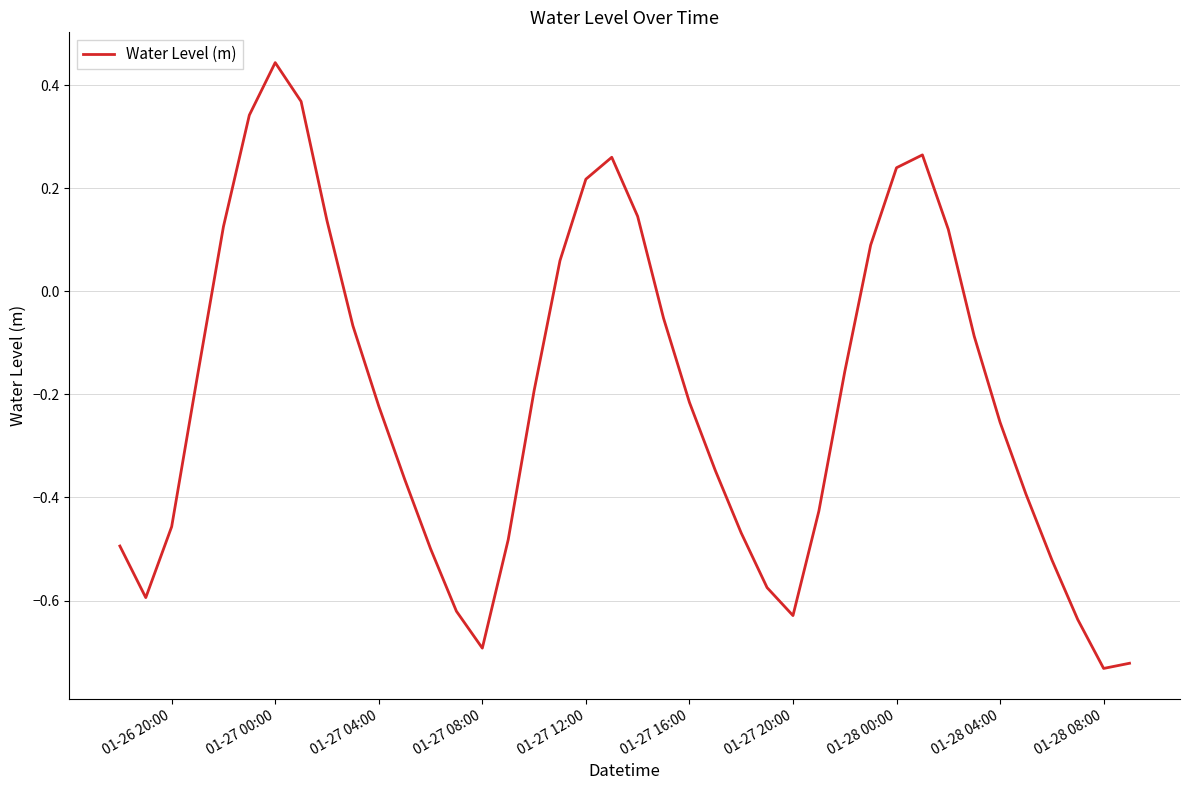

What is the difference between the maximum and minimum values?

1.2